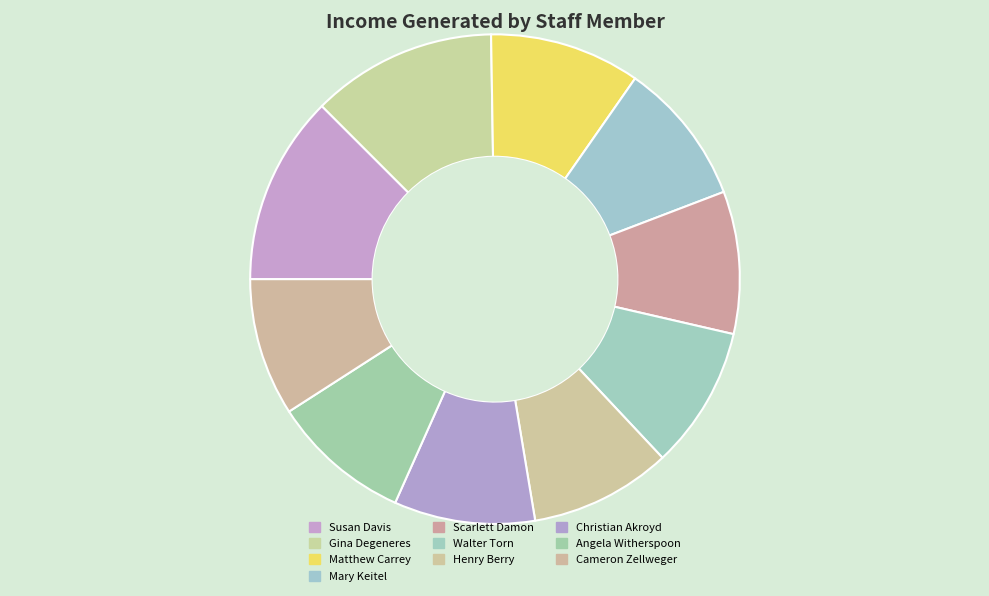

To the nearest percent, what percentage of the pie is Henry Berry?

9%